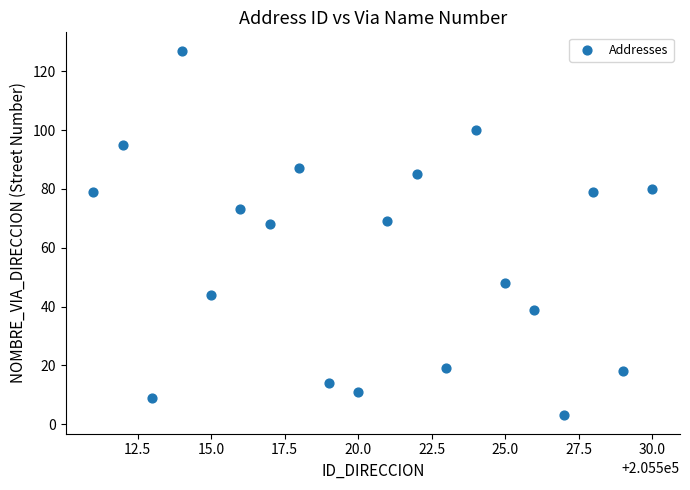

What is the range of Y values (max minus min)?

124